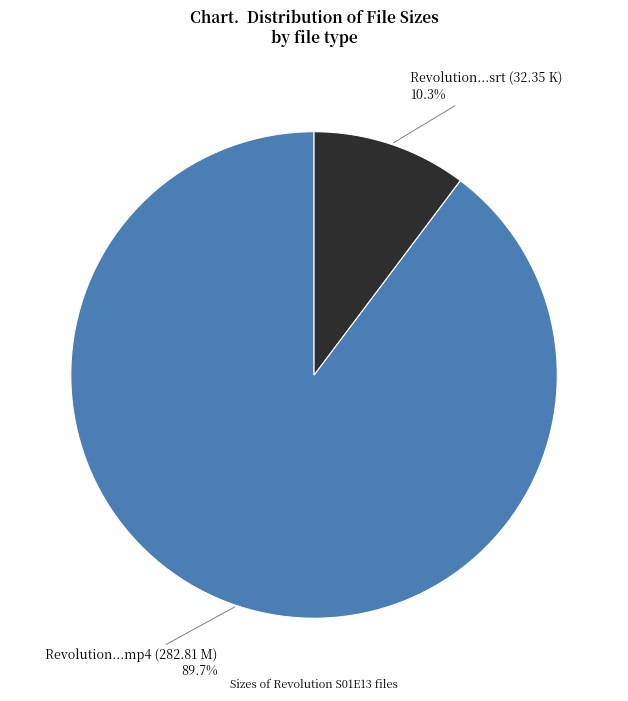

Does any single category account for the majority?

Yes